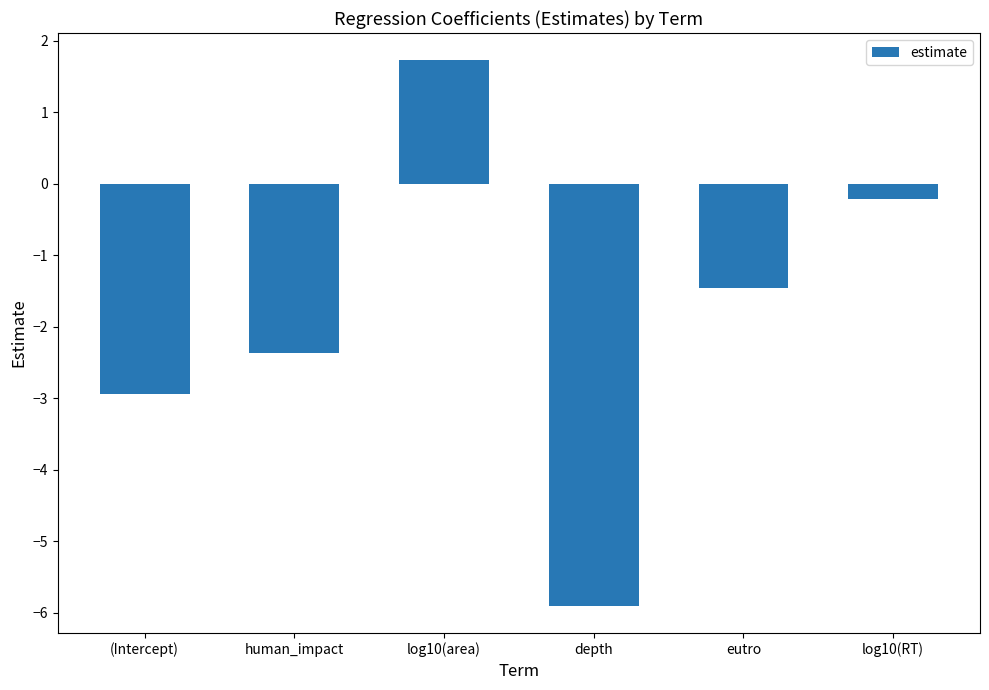

What is the label of the 3rd bar from the left?

log10(area)